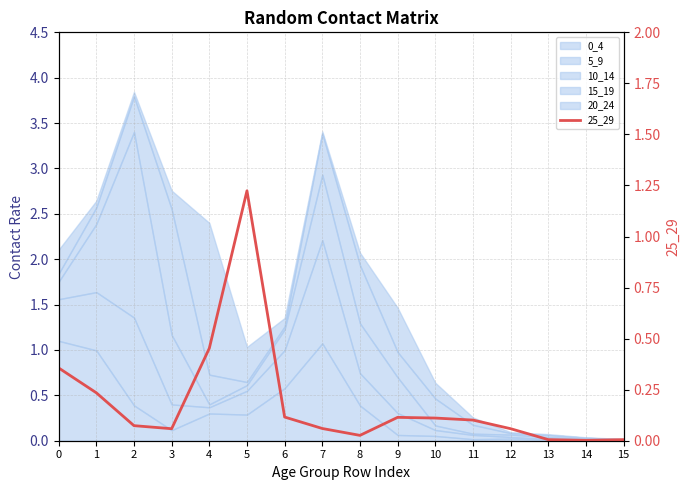

List the labels in order of value, smallest first.

14, 15, 13, 8, 3, 12, 7, 2, 11, 10, 9, 6, 1, 0, 4, 5